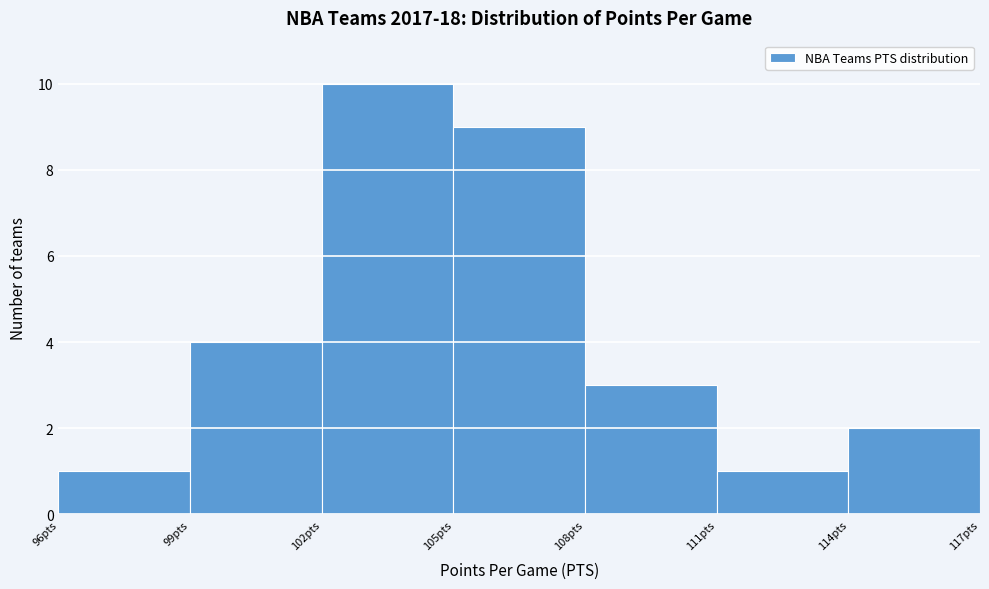

What is the height of the bar covering 102 to 105 on the x-axis? The values are not printed on the chart, so give them approximately, as read against the axis.

10